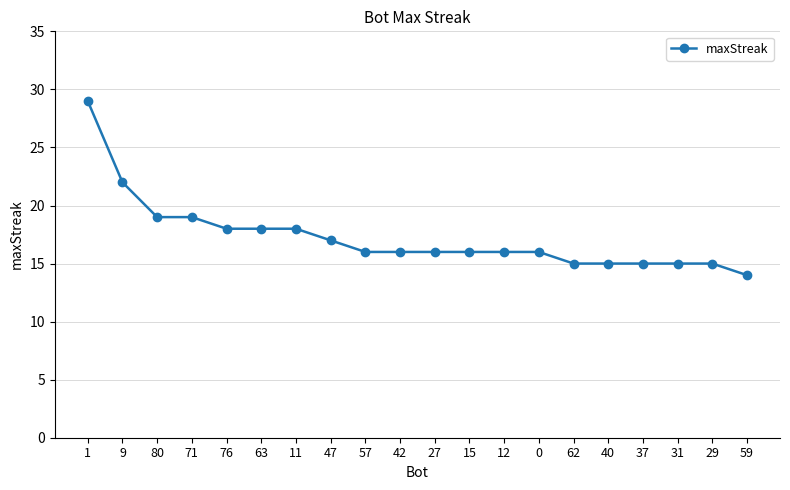

Reading left to right, list all the values displayed in this chart.

29	22	19	19	18	18	18	17	16	16	16	16	16	16	15	15	15	15	15	14